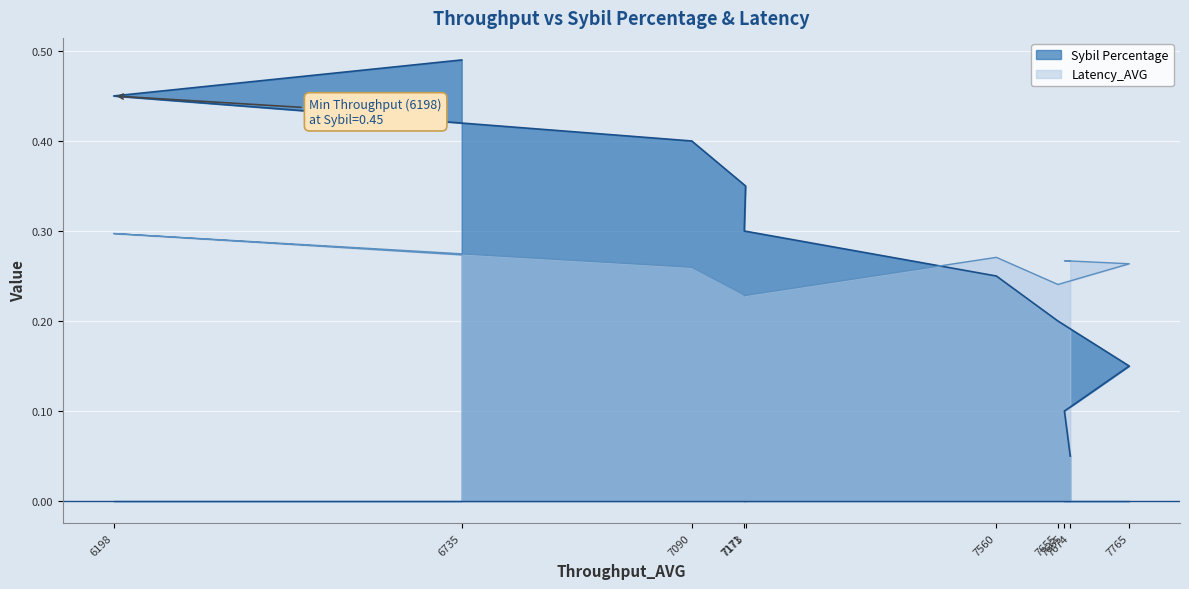

What is the lowest value of the Latency_AVG series?

0.2